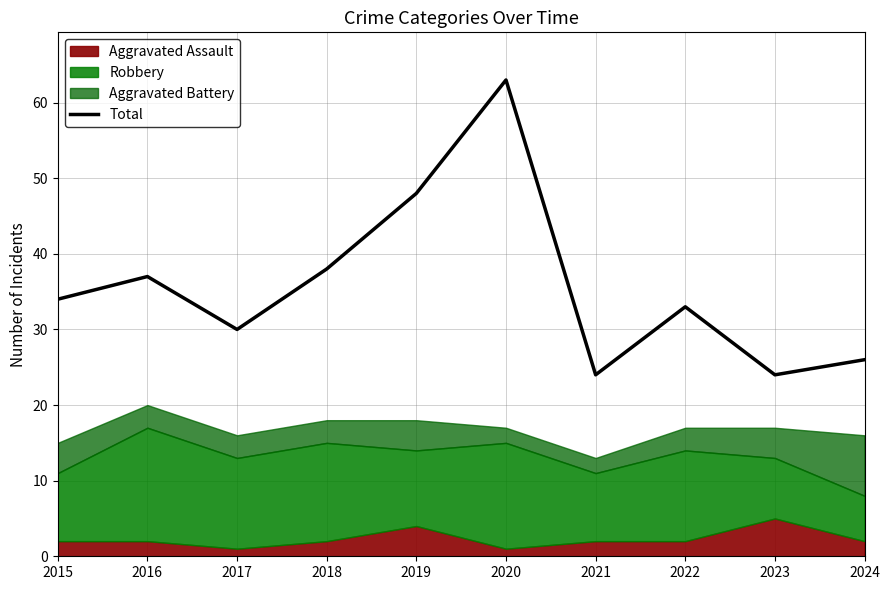

Where does the data first go above 34?

2016